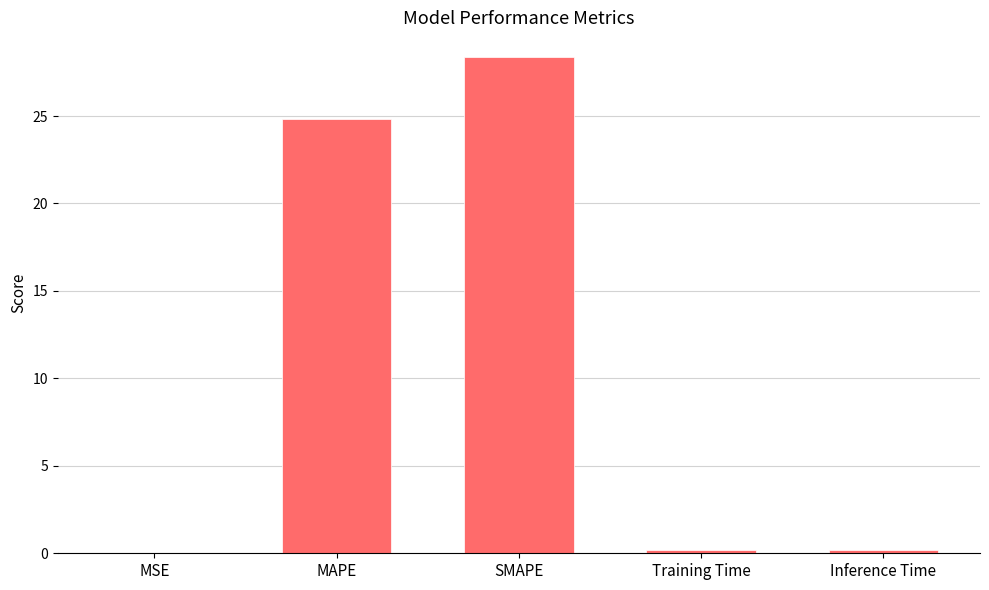

Where is the data nearest to the value 14?

MAPE